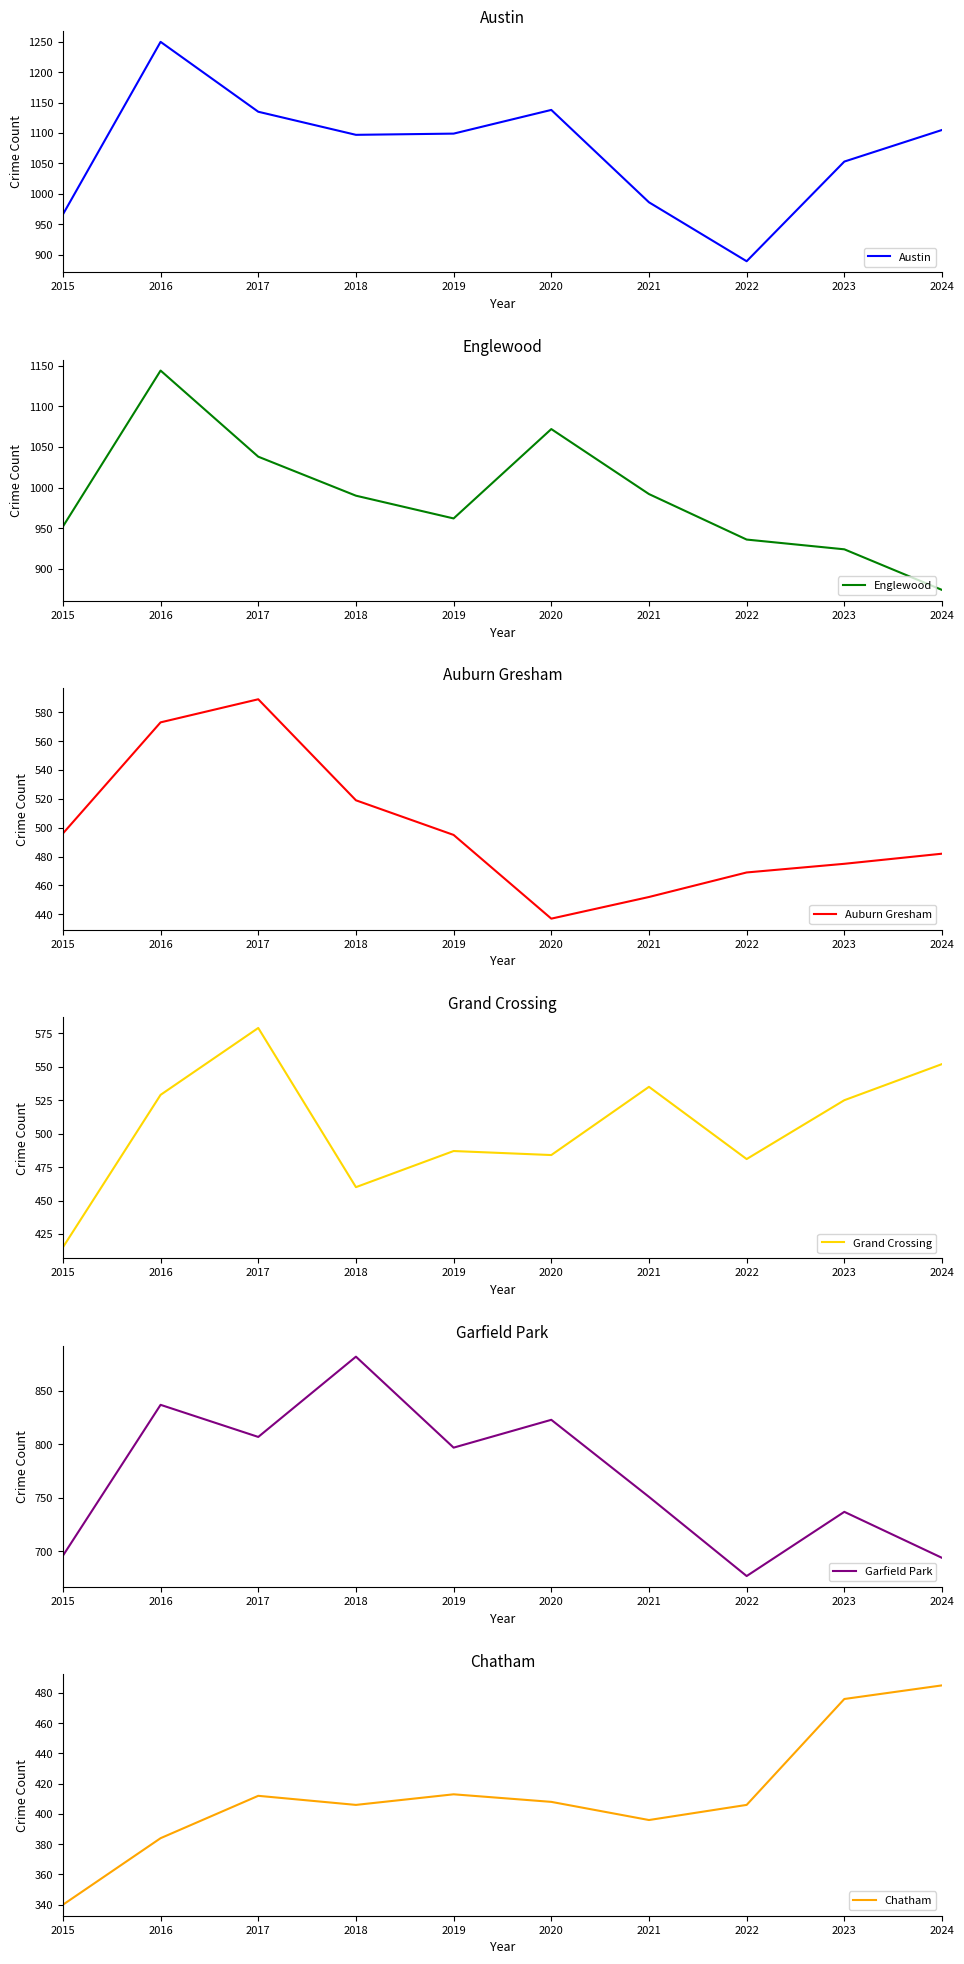

Reading right to left, extract all data points from this chart.

Austin: 1105	1053	889	986	1138	1099	1097	1135	1250	966
Englewood: 874	924	936	992	1072	962	990	1038	1144	952
Auburn Gresham: 482	475	469	452	437	495	519	589	573	496
Grand Crossing: 552	525	481	535	484	487	460	579	529	415
Garfield Park: 694	737	677	751	823	797	882	807	837	696
Chatham: 485	476	406	396	408	413	406	412	384	340